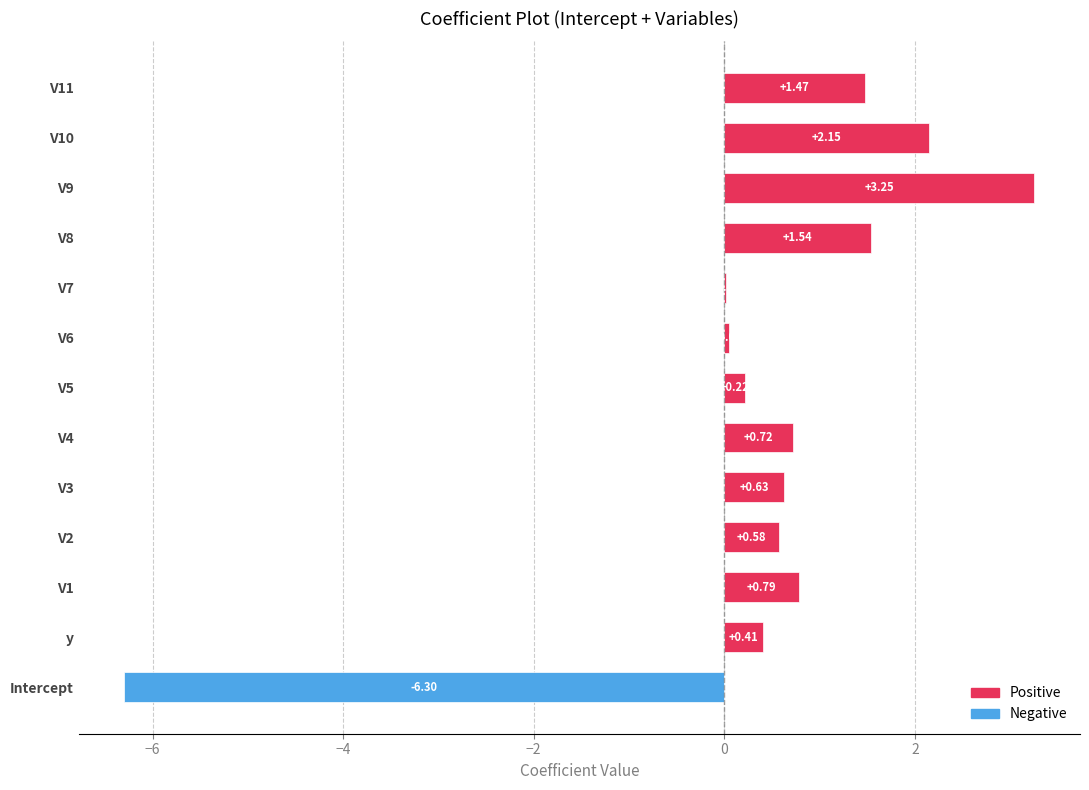

Between V2 and y, which is larger?

V2